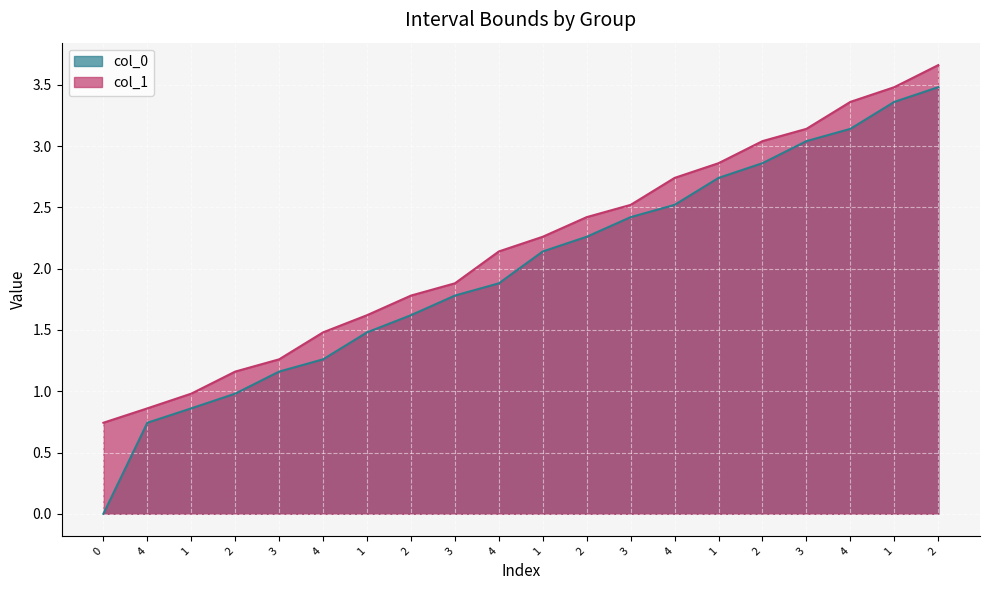

What is the label of the 3rd point from the left?

1